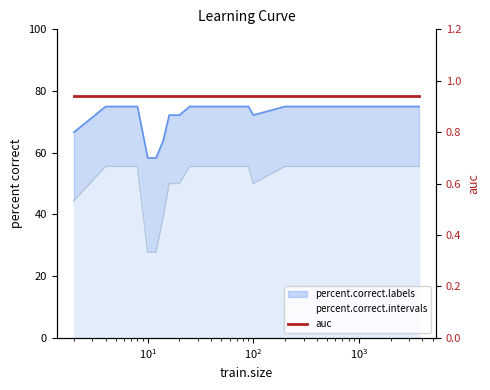

List the labels in order of percent.correct.intervals value, largest first.

4, 6, 8, 25, 30, 40, 50, 60, 70, 80, 90, 200, 300, 500, 700, 1000, 3712, 16, 18, 20, 100, 2, 14, 10, 12